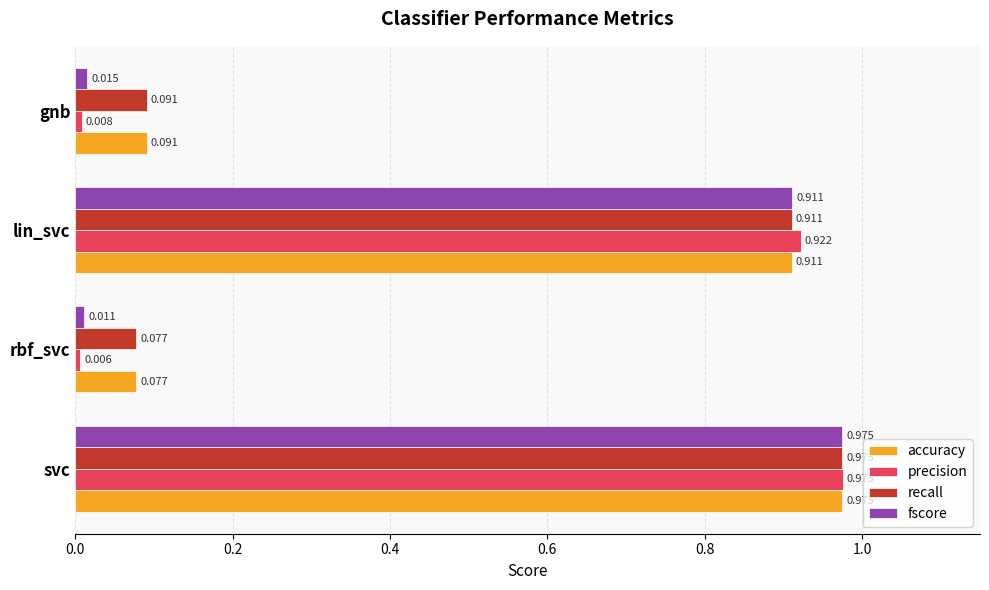

Rank the categories by fscore value from highest to lowest.

svc, lin_svc, gnb, rbf_svc